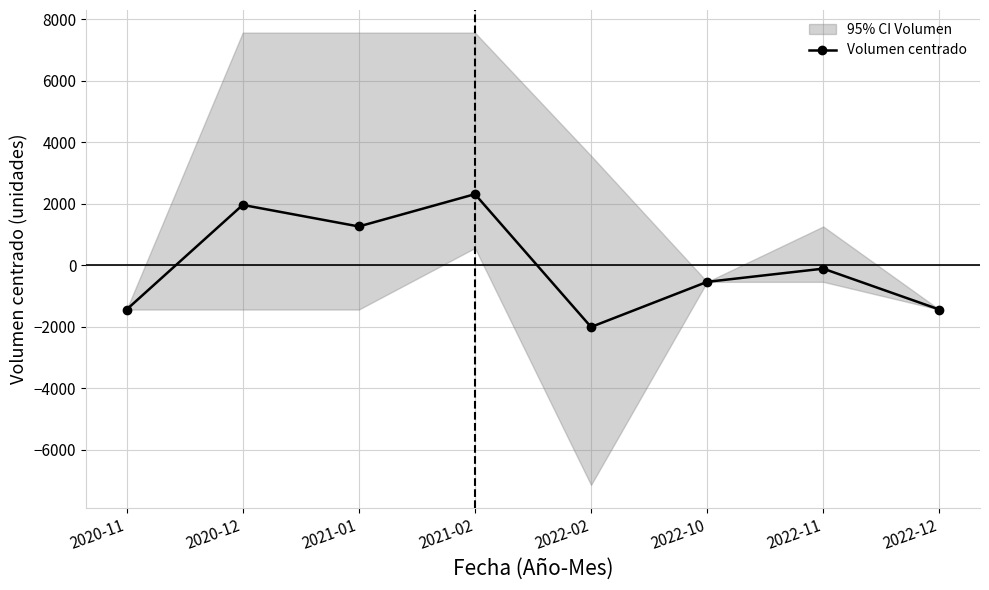

The chart shows a value of 2311 at 2021-02. True or false?

True